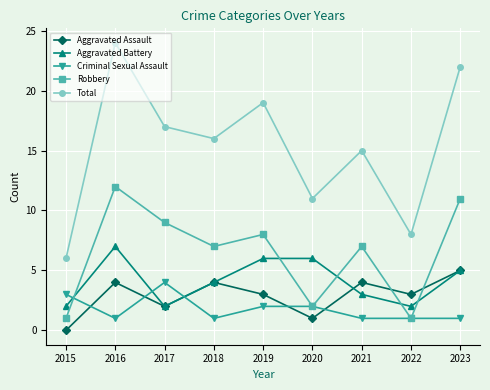

What is the difference between the Aggravated Battery values at 2019 and 2022?

4